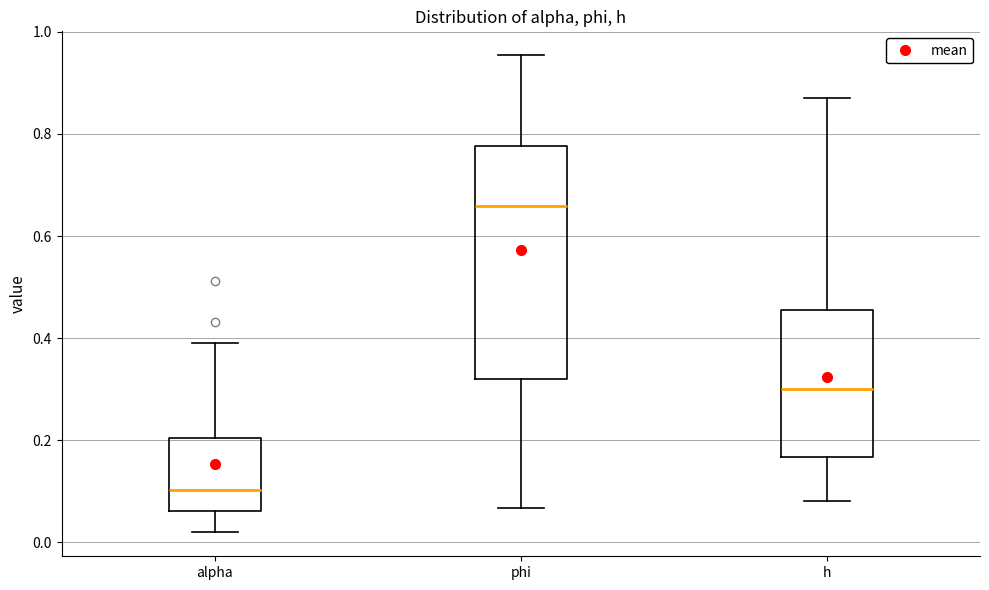

Which box has the highest median line?

phi